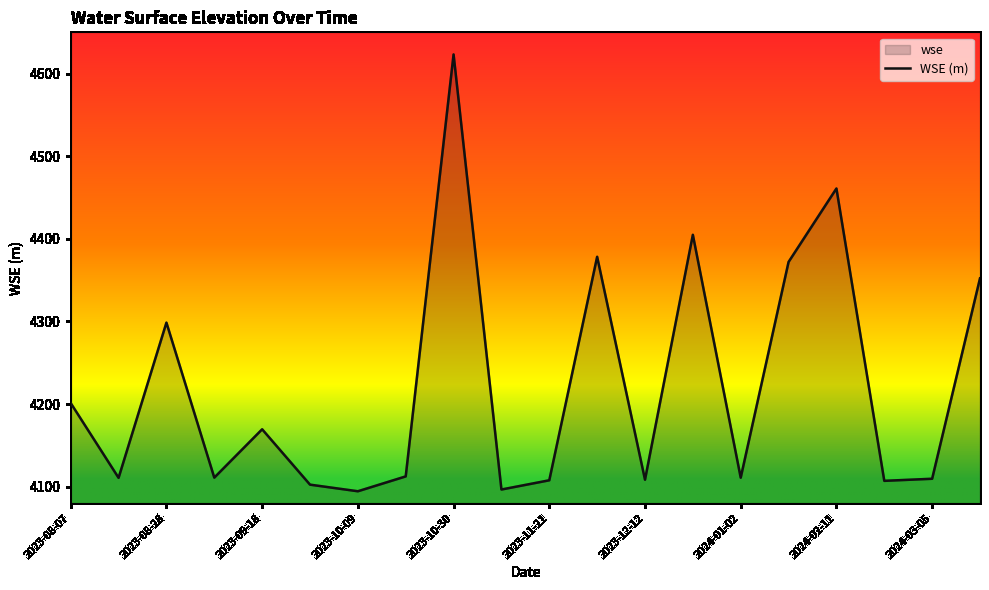

What is the change in value from 2023-08-07 to 2023-09-18?

-31.7